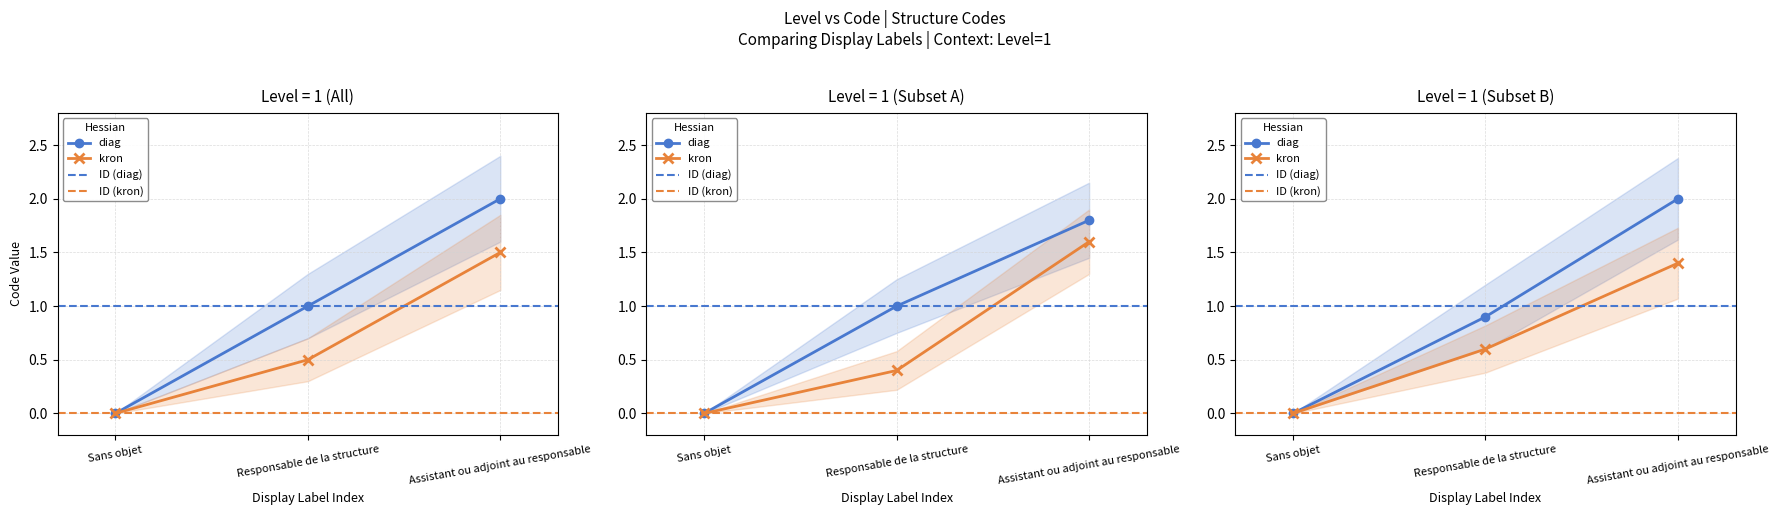

What is the change in value from Sans objet to Assistant ou adjoint au responsable?

+2